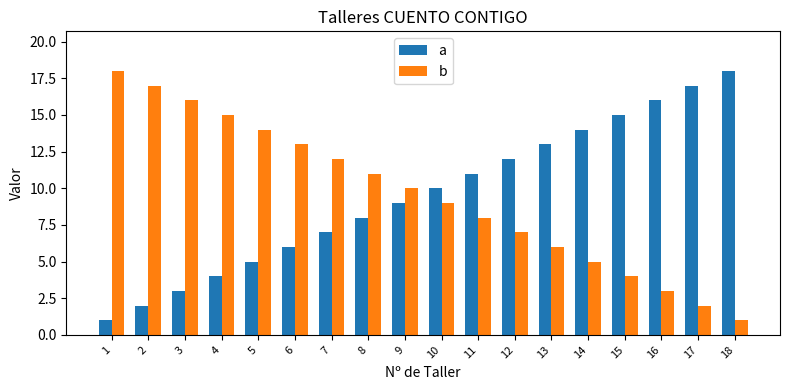

Rank the categories by a value from lowest to highest.

1, 2, 3, 4, 5, 6, 7, 8, 9, 10, 11, 12, 13, 14, 15, 16, 17, 18